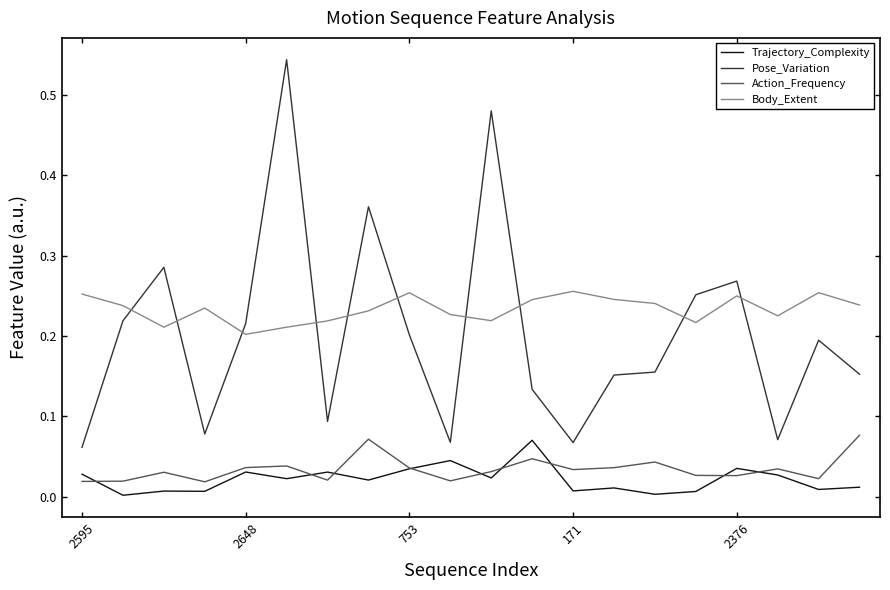

Which series has the largest total across all categories?

Body_Extent